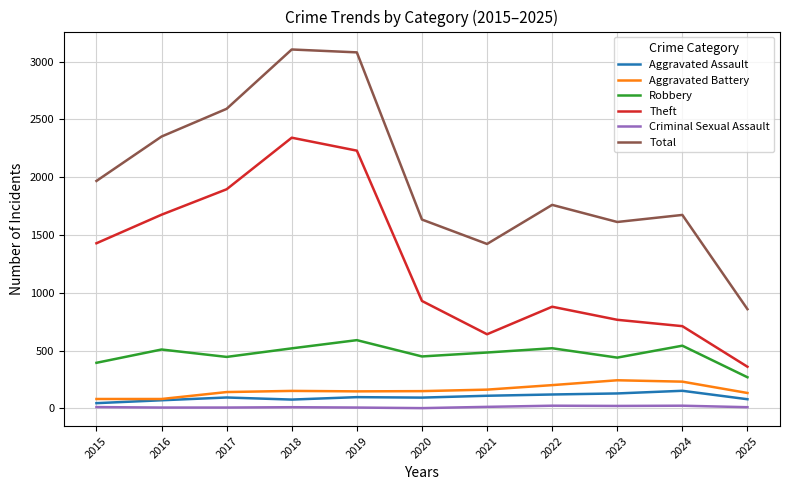

At which label is Total closest to 1982?

2015